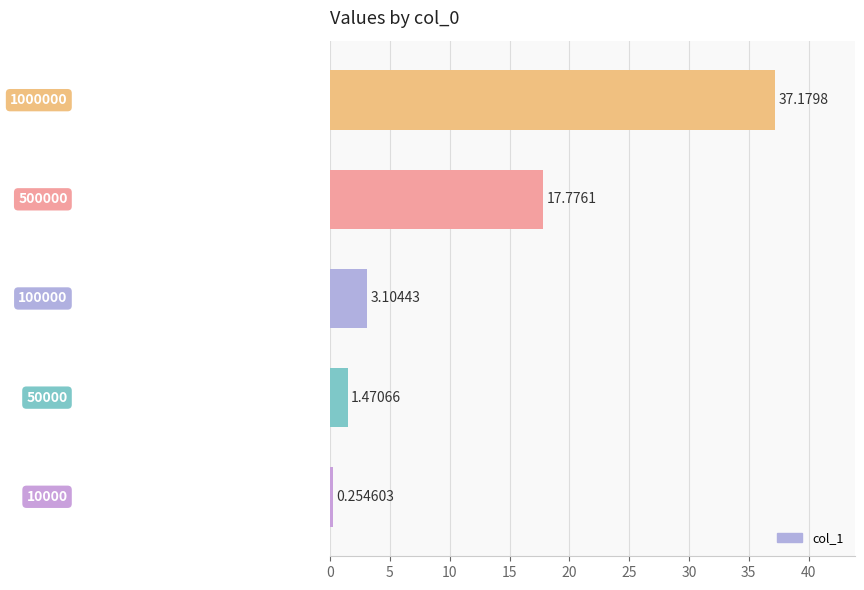

What is the average value?

12.0